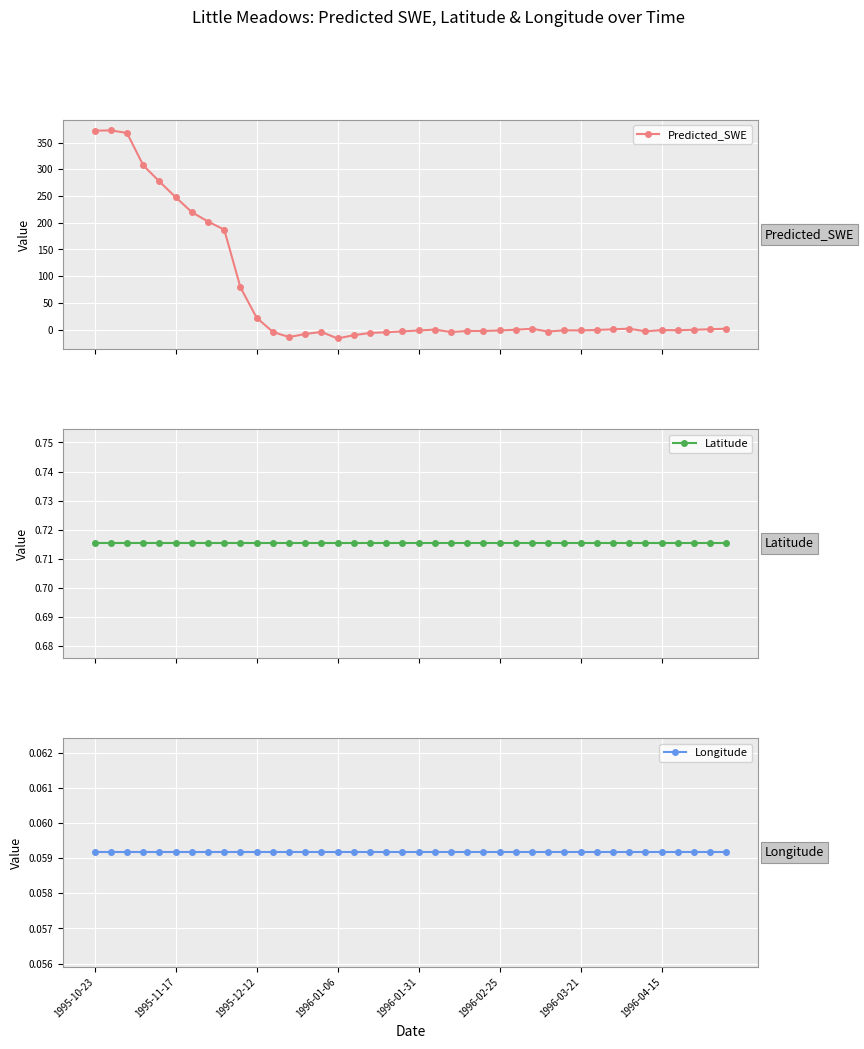

Which series has the largest total across all categories?

Predicted_SWE